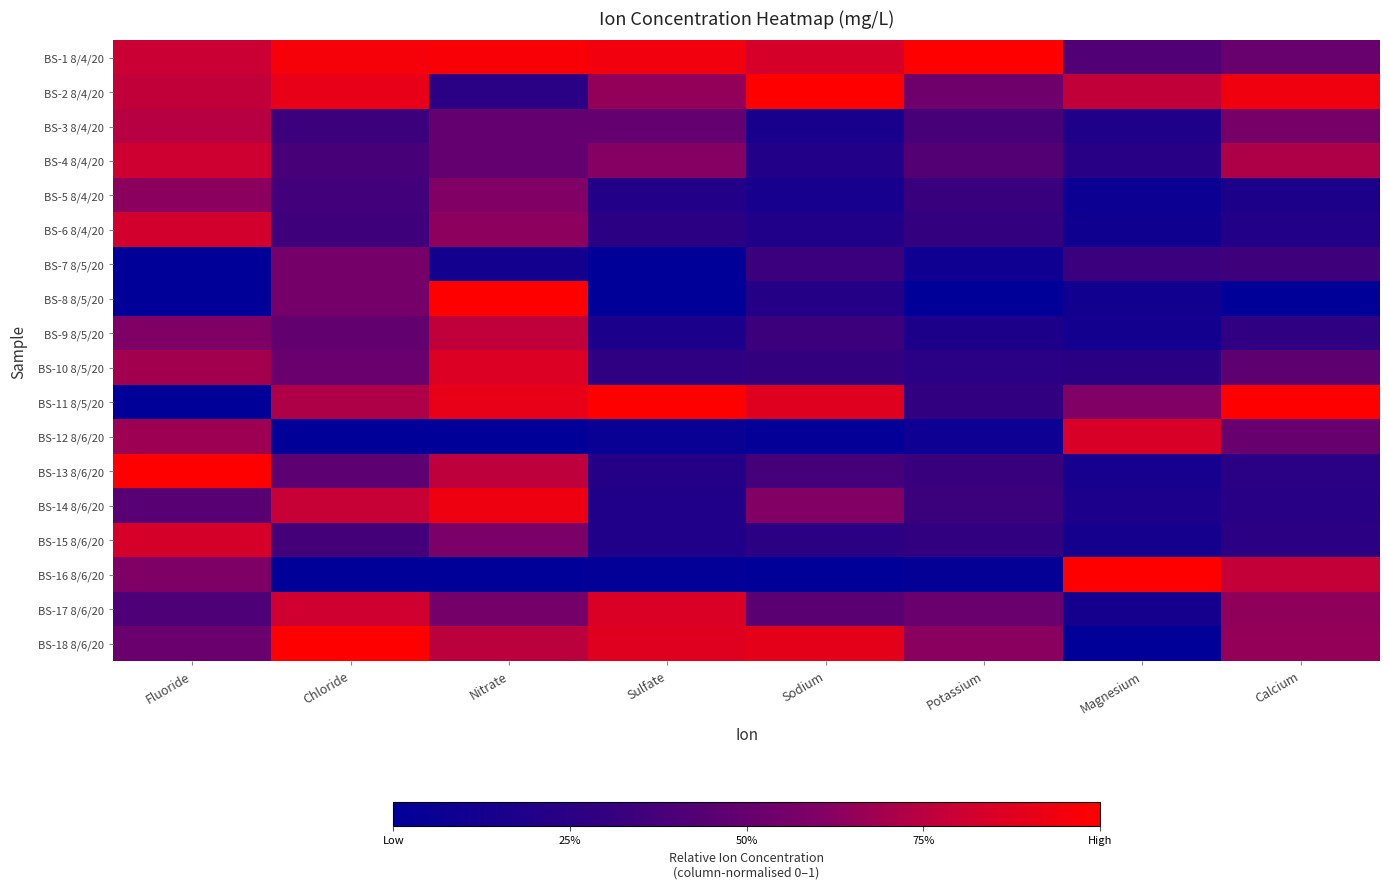

How many data points does each series have?

8